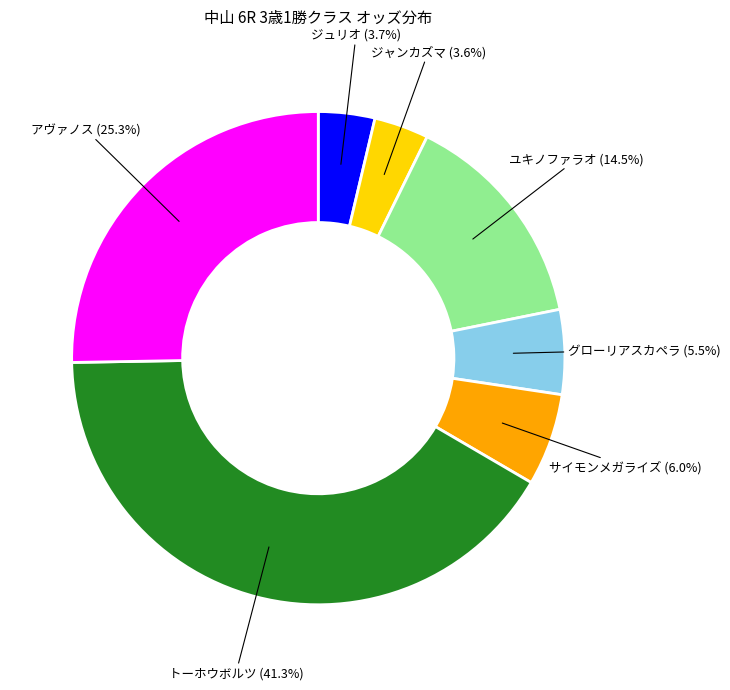

Between ジャンカズマ and アヴァノス, which is larger?

アヴァノス